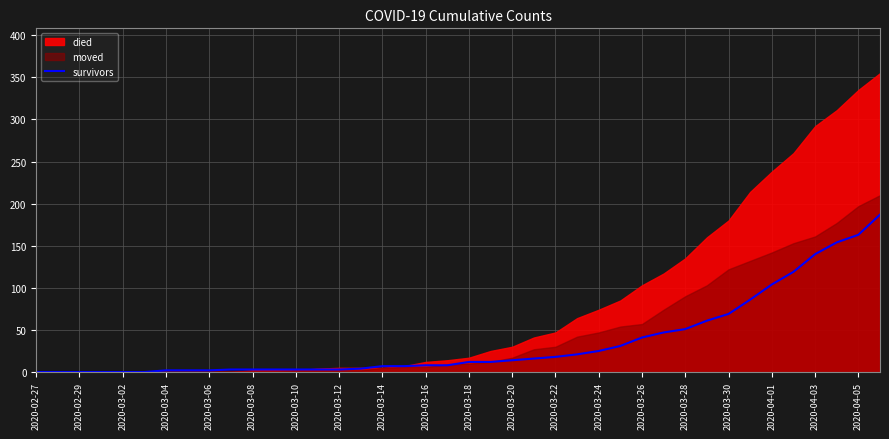

The survivors series shows 25 at 2020-03-24. True or false?

True